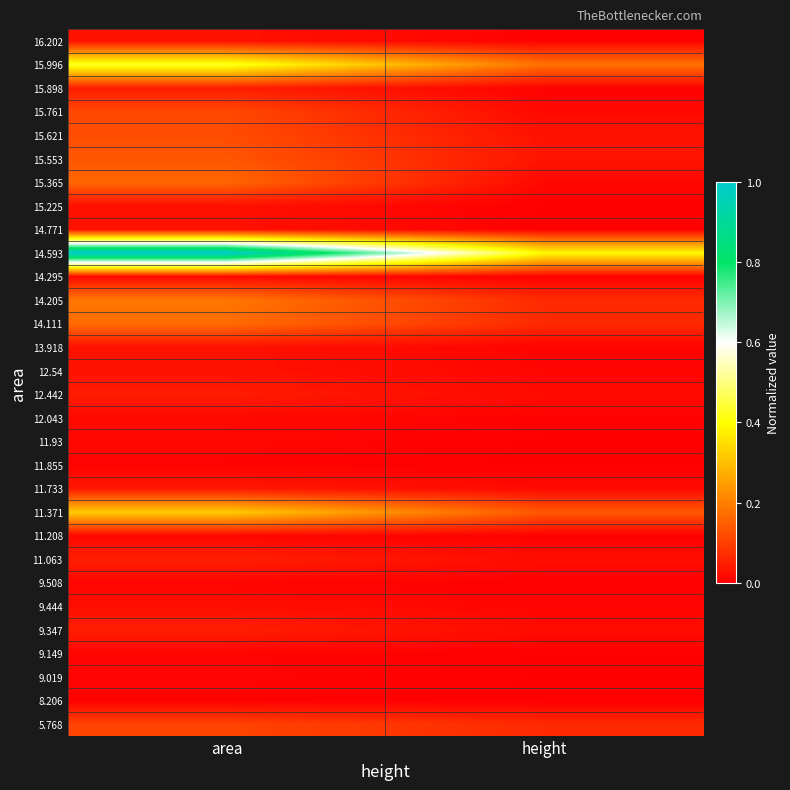

Between area and height, which is larger?

area